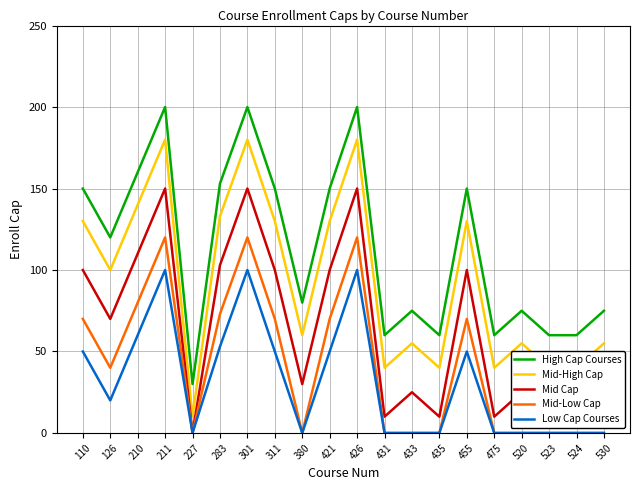

What is the approximate value of High Cap Courses at 455?

150